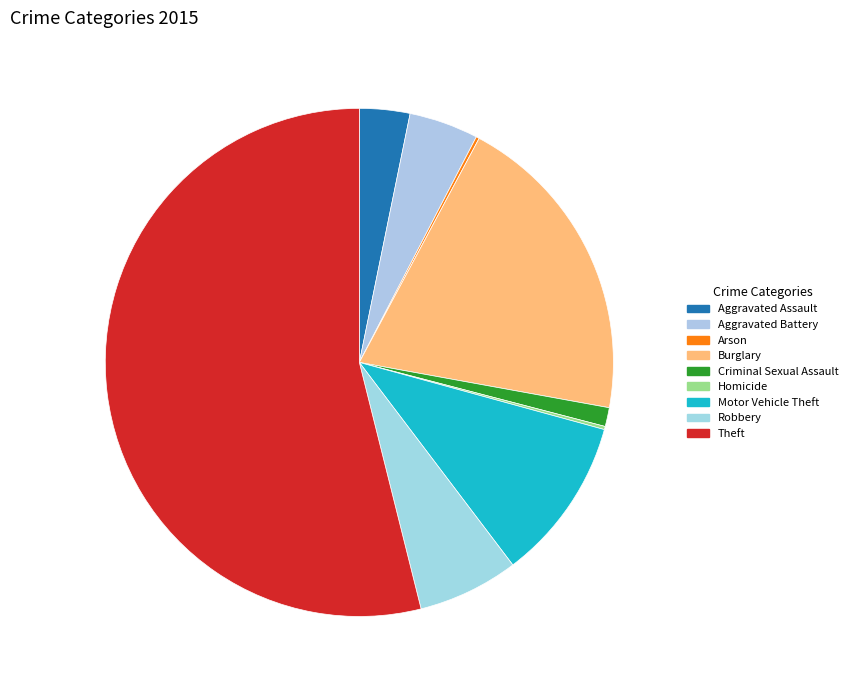

What percentage do Criminal Sexual Assault and Burglary together represent?

21.2%